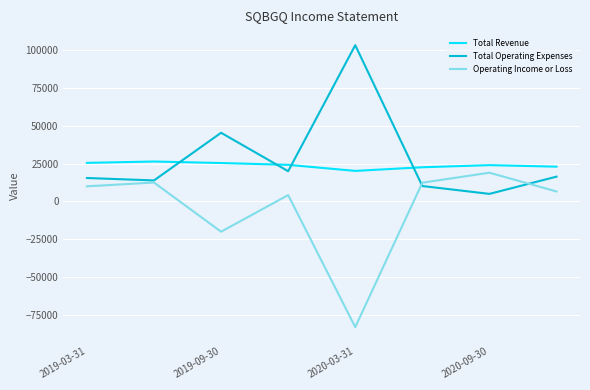

What is the minimum value shown in the chart?

-83100